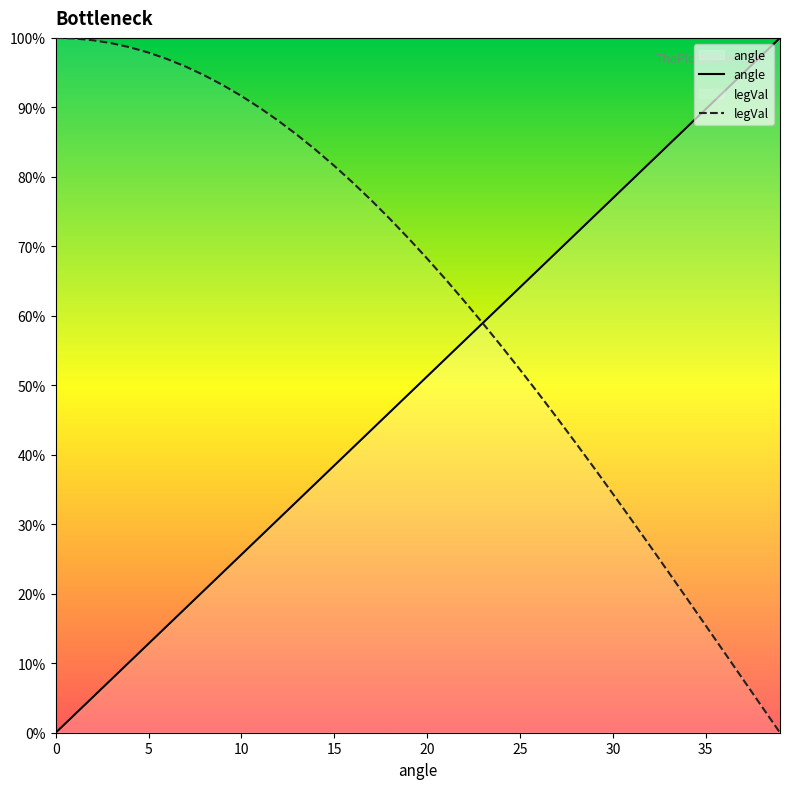

What is the label of the 23rd point from the right?

17